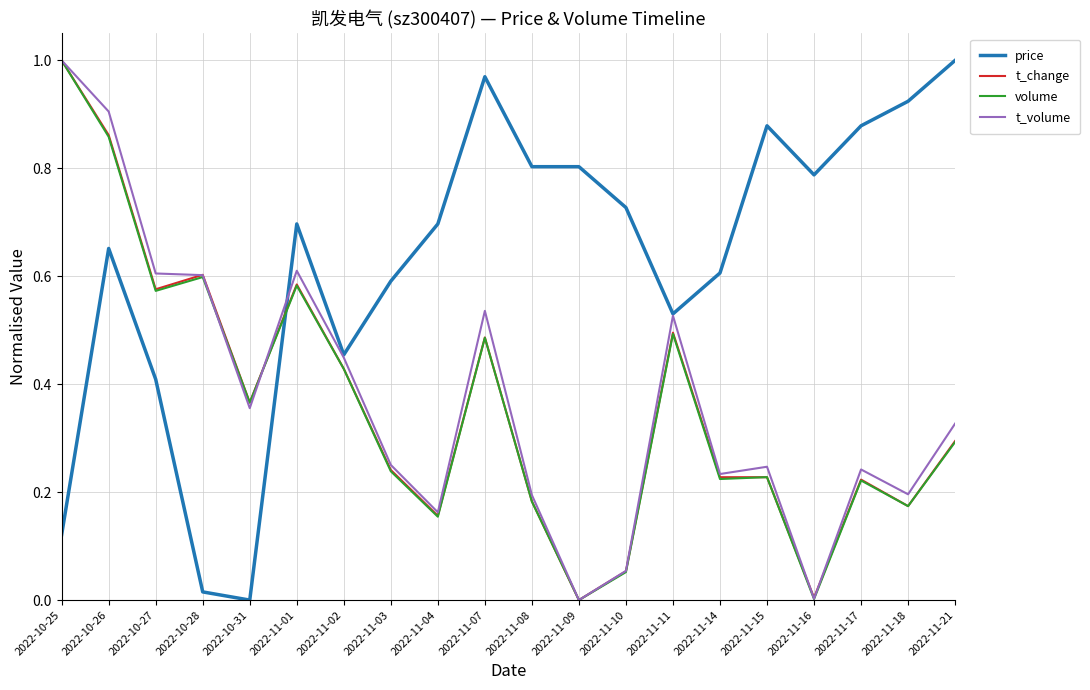

Between which two adjacent categories do price and t_change first intersect?

2022-10-31 and 2022-11-01